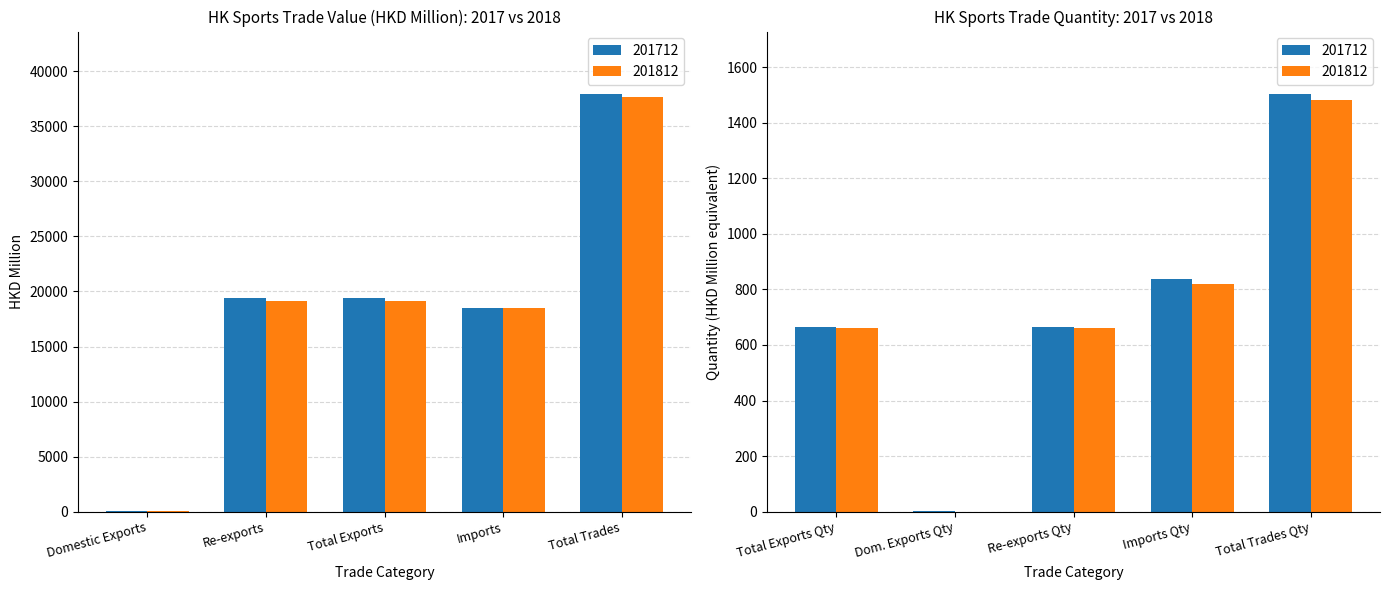

Between Domestic Exports and Imports, which is larger?

Imports